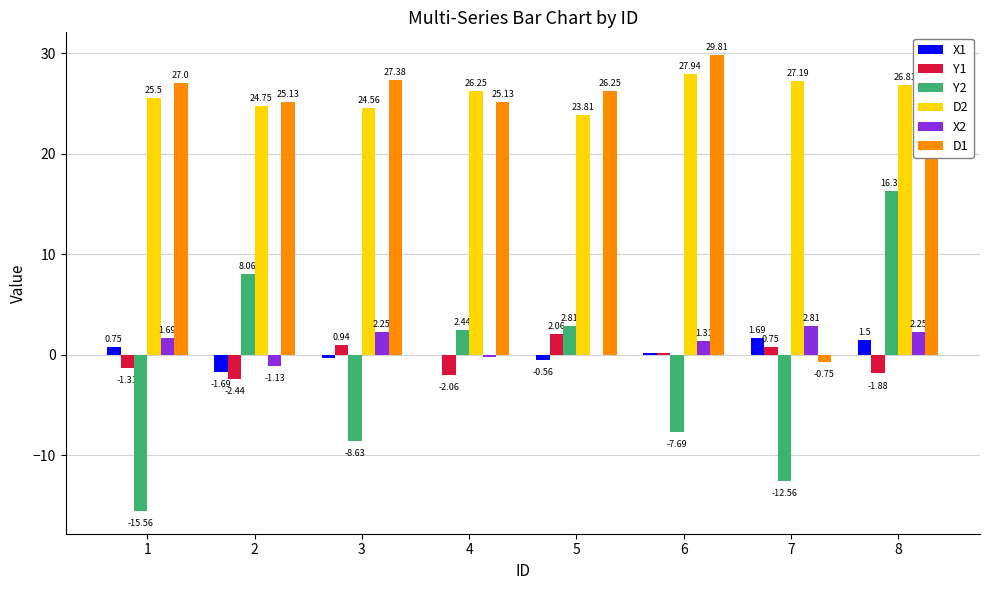

Count the number of categories in the chart.

8